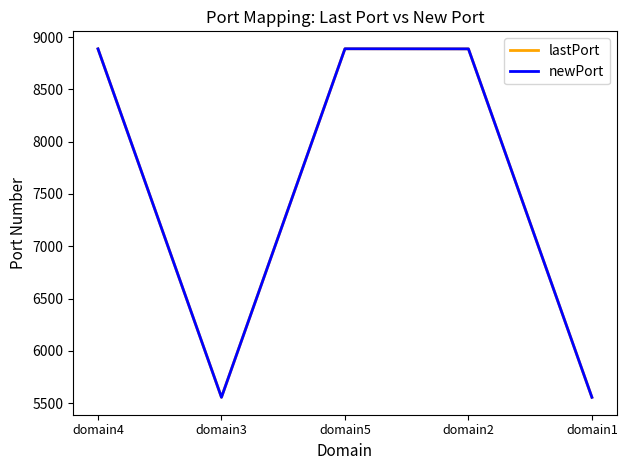

At which label does lastPort reach its peak?

domain5